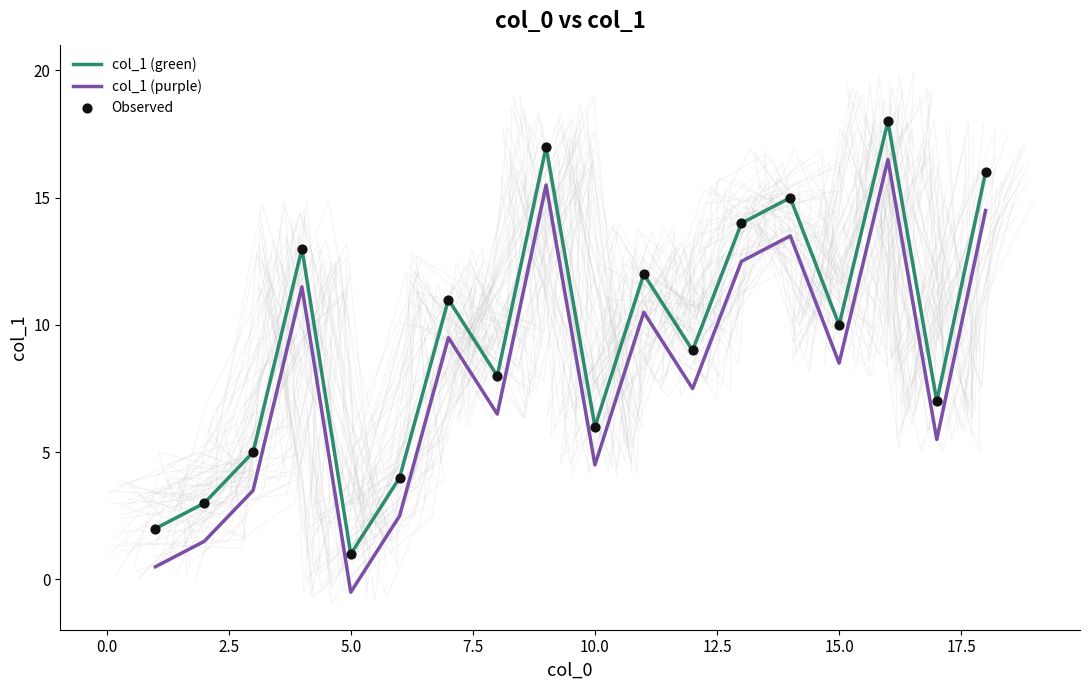

What are all the series names shown in the legend?

col_1 (green), col_1 (purple), Observed